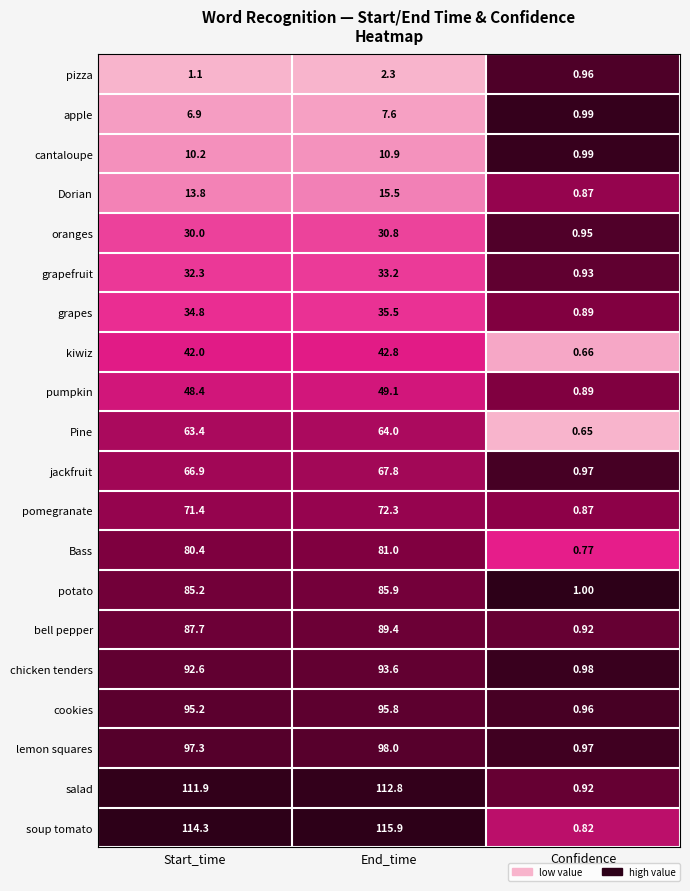

Rank the series by their maximum value, from lowest to highest.

pizza, apple, cantaloupe, Dorian, oranges, grapefruit, grapes, kiwiz, pumpkin, Pine, jackfruit, pomegranate, Bass, potato, bell pepper, chicken tenders, cookies, lemon squares, salad, soup tomato